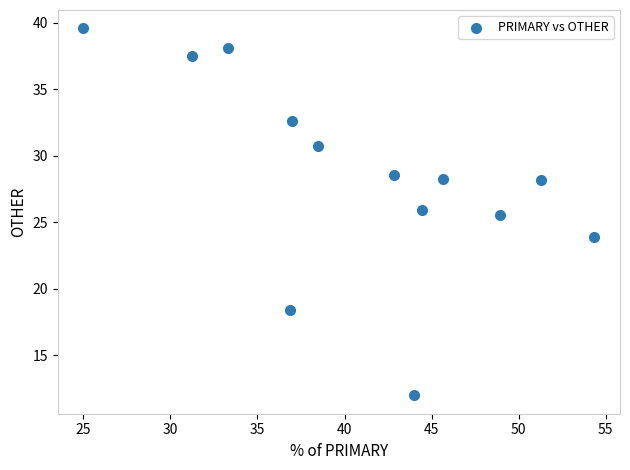

What Y value in the scatter plot is closest to 25?

25.5